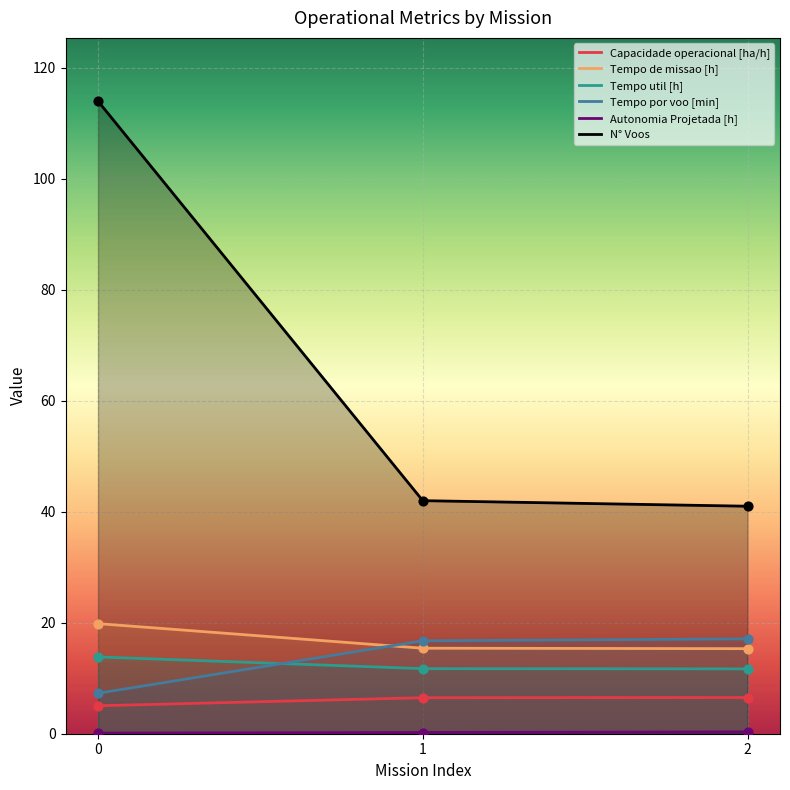

Is the value of Autonomia Projetada [h] at 1 greater than the value of N° Voos at 1?

No